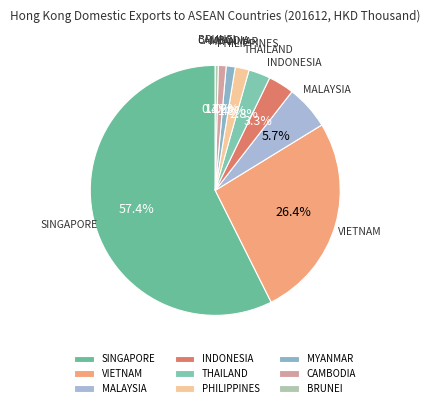

How many slices are in this pie chart?

9